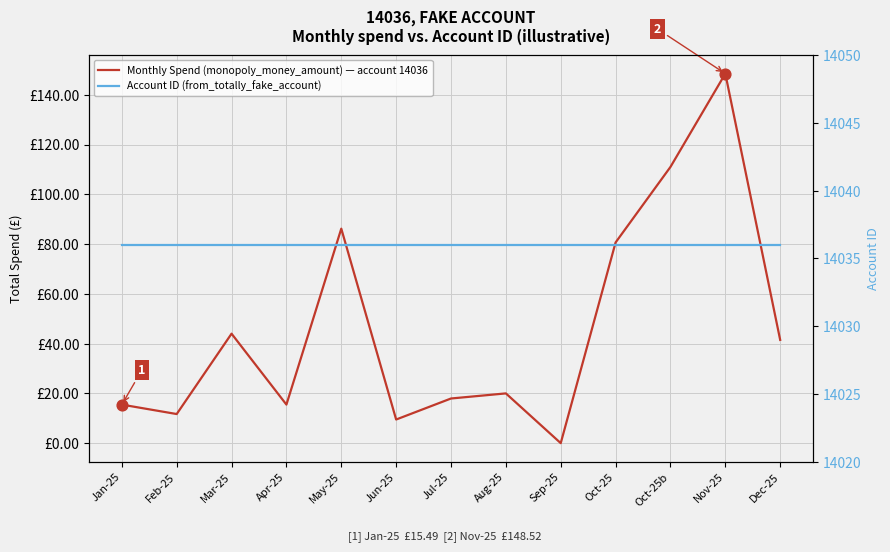

Is the value of Monthly Spend (monopoly_money_amount) — account 14036 at Jan-25 greater than the value of Account ID (from_totally_fake_account) at Jul-25?

No